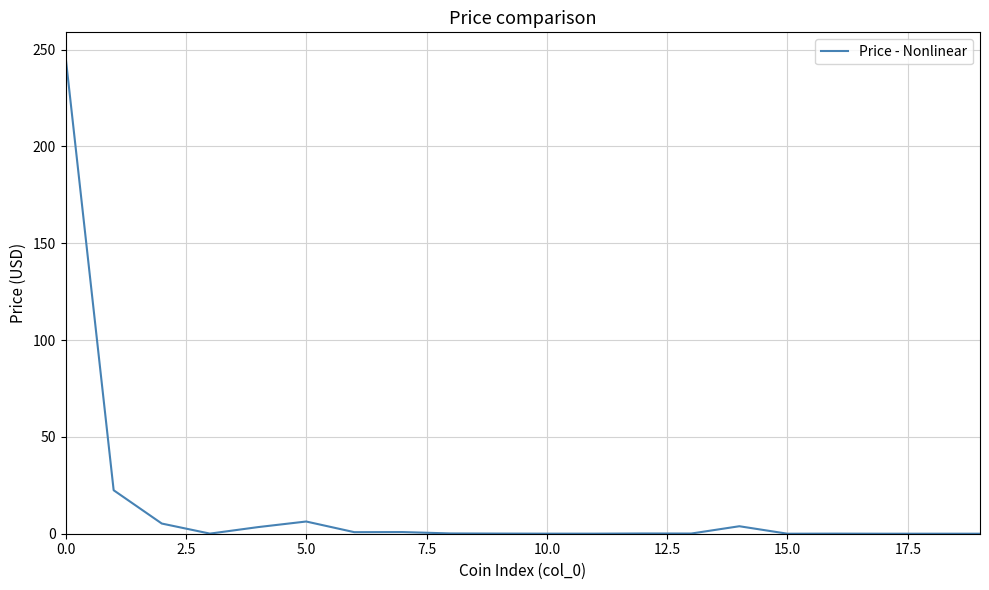

What is the greatest value displayed?

246.6